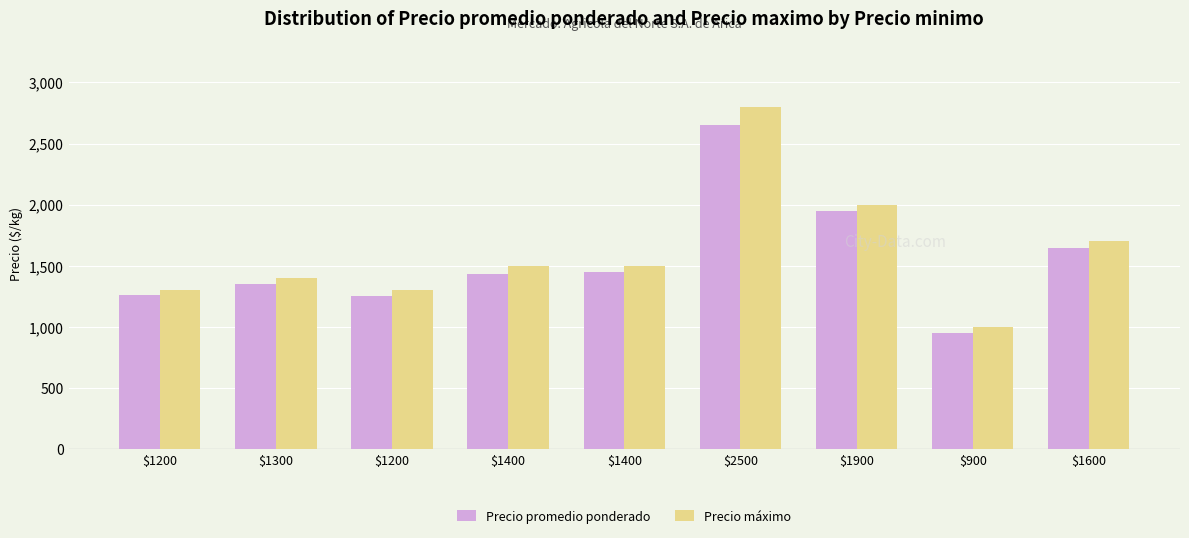

What is the total value across all series at $1600?

3350